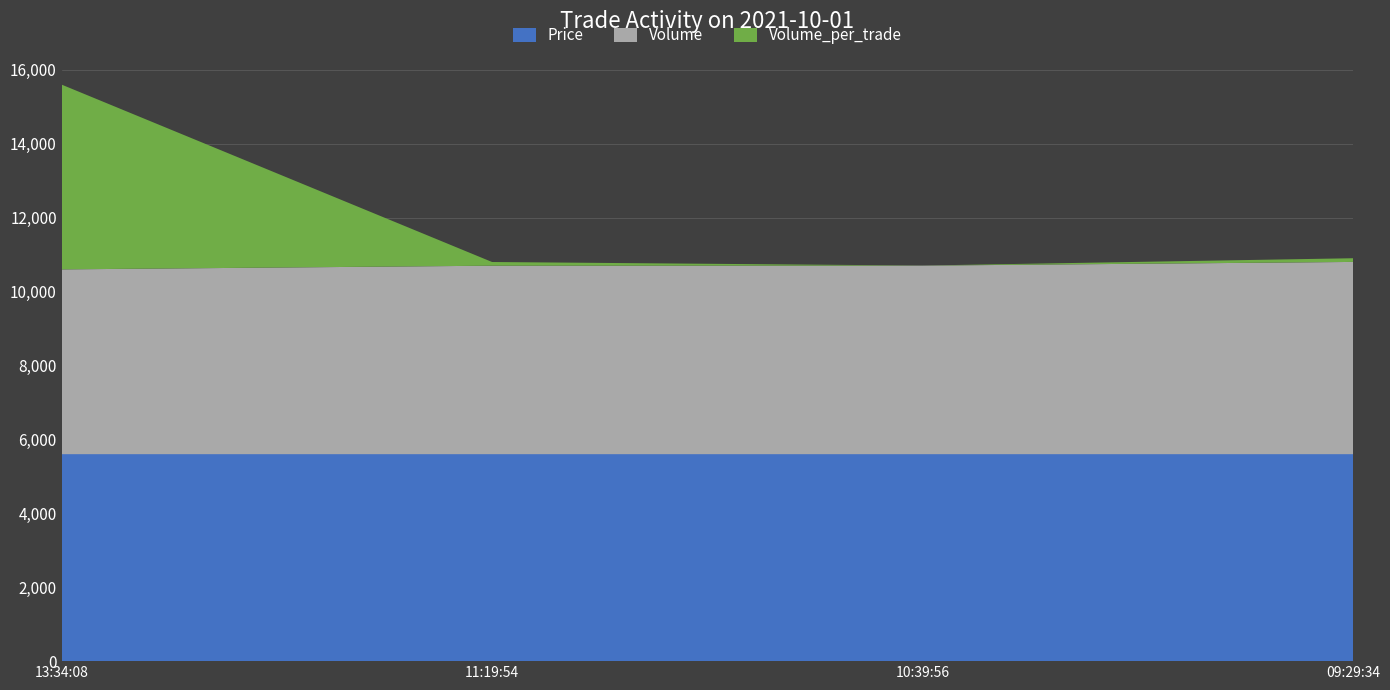

At which category is the sum across all series the highest?

13:34:08